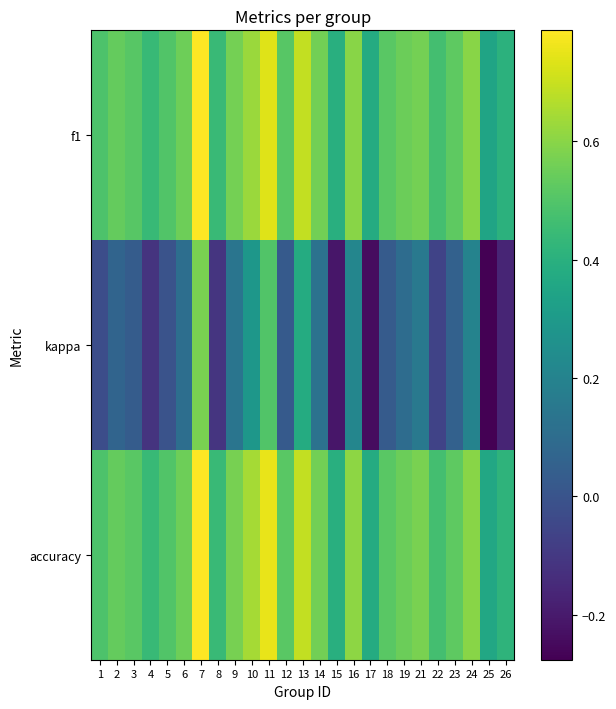

Reading left to right, transcribe all the data shown in this chart.

f1: 1=0.5	2=0.5	3=0.5	4=0.4	5=0.5	6=0.6	7=0.8	8=0.4	9=0.6	10=0.6	11=0.7	12=0.5	13=0.7	14=0.6	15=0.4	16=0.6	17=0.4	18=0.5	19=0.5	21=0.6	22=0.5	23=0.5	24=0.6	25=0.3	26=0.4
kappa: 1=-0.0	2=0.1	3=0.0	4=-0.1	5=-0.0	6=0.1	7=0.6	8=-0.1	9=0.1	10=0.3	11=0.5	12=0.0	13=0.4	14=0.1	15=-0.2	16=0.2	17=-0.2	18=0.0	19=0.1	21=0.2	22=-0.1	23=0.1	24=0.2	25=-0.3	26=-0.2
accuracy: 1=0.5	2=0.5	3=0.5	4=0.4	5=0.5	6=0.6	7=0.8	8=0.4	9=0.6	10=0.6	11=0.8	12=0.5	13=0.7	14=0.6	15=0.4	16=0.6	17=0.4	18=0.5	19=0.6	21=0.6	22=0.5	23=0.5	24=0.6	25=0.4	26=0.4